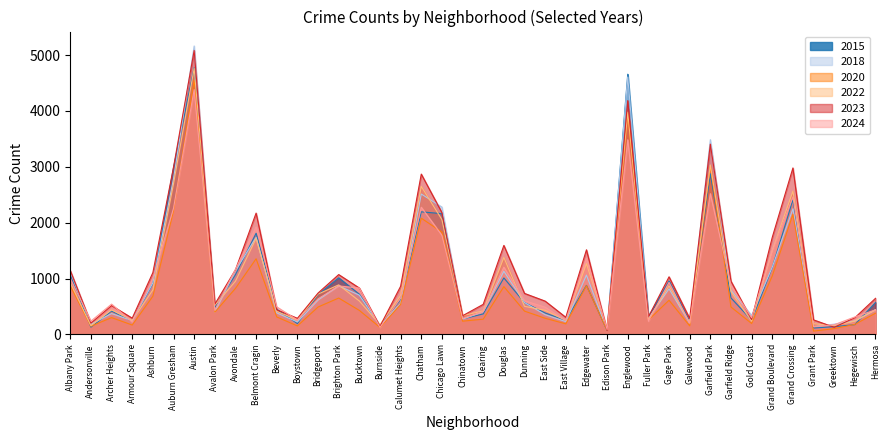

At which label does 2024 first exceed 637?

Albany Park